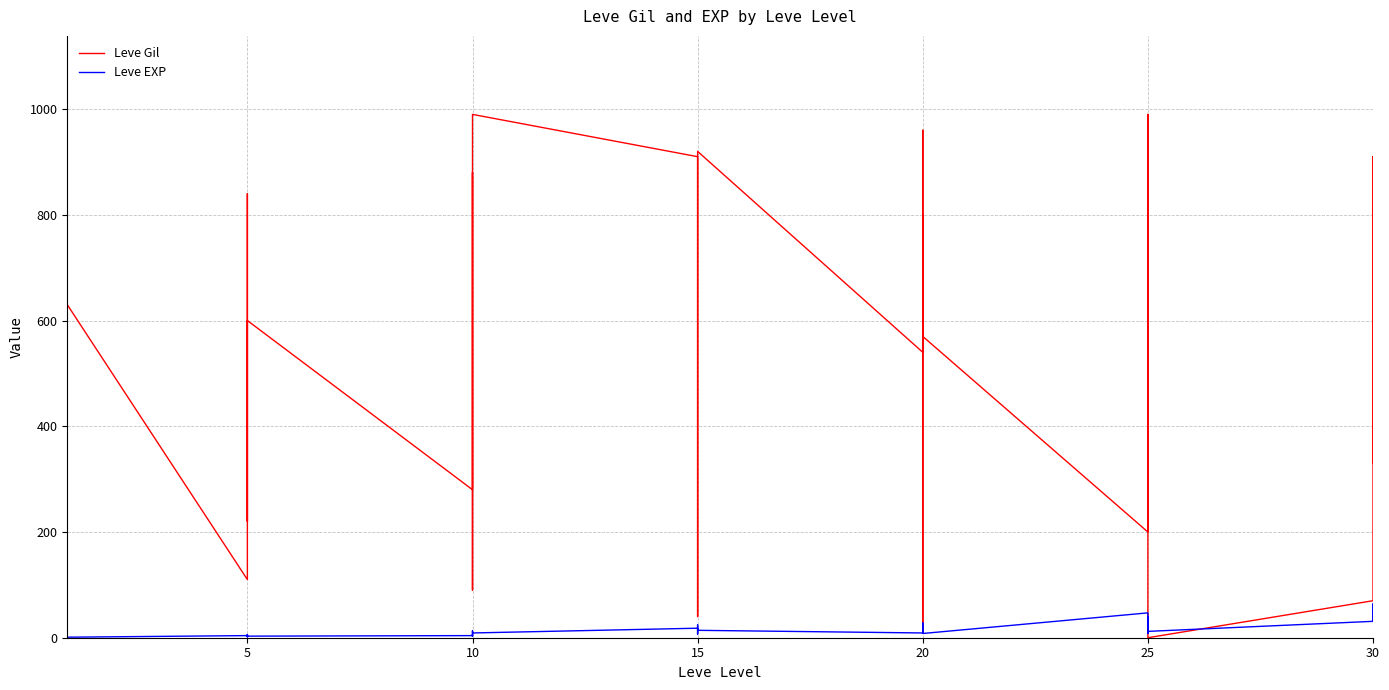

What is the value of the Leve Gil point at the 17th from the left?

90